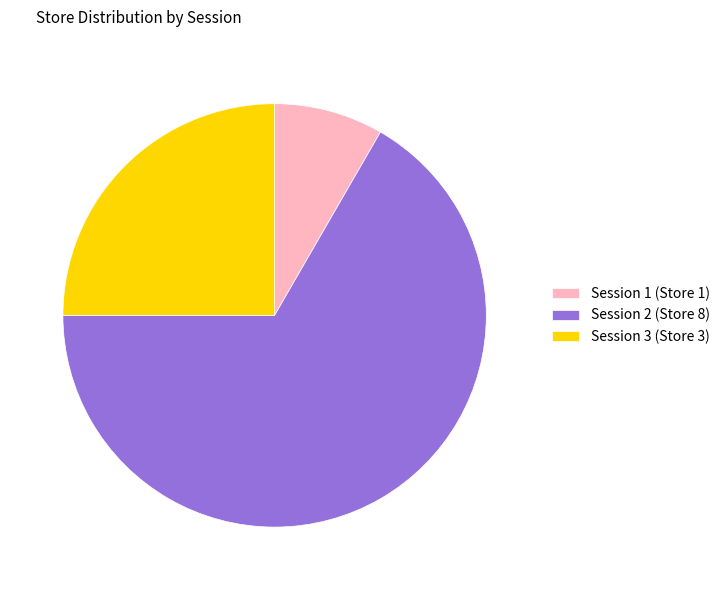

How many segments does this pie chart have?

3